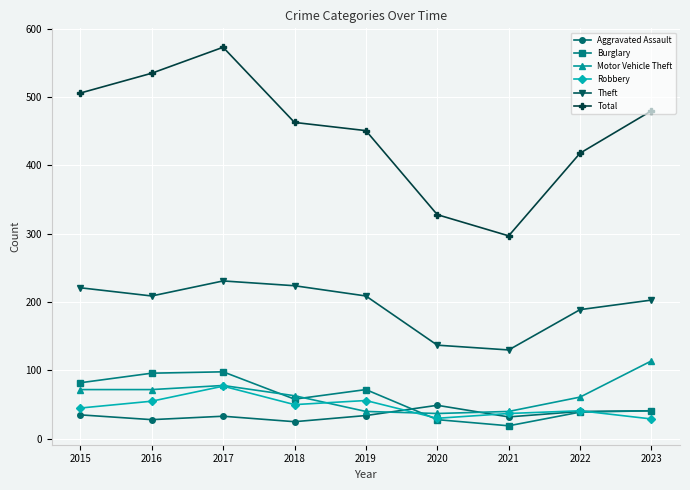

True or false: Robbery and Total intersect in this chart.

False